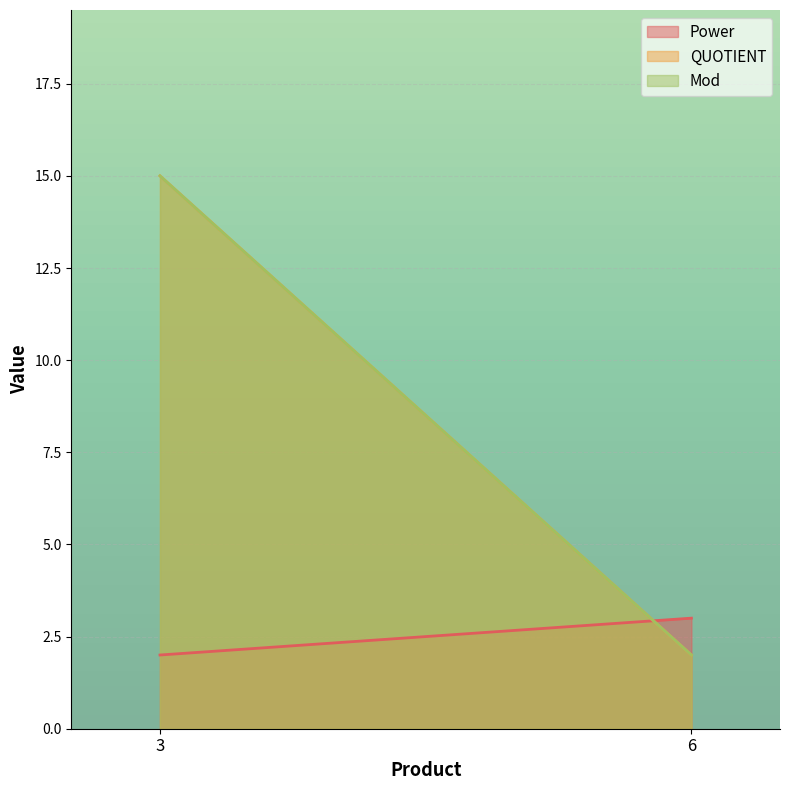

What is the value of the QUOTIENT point at the 1st from the left?

15